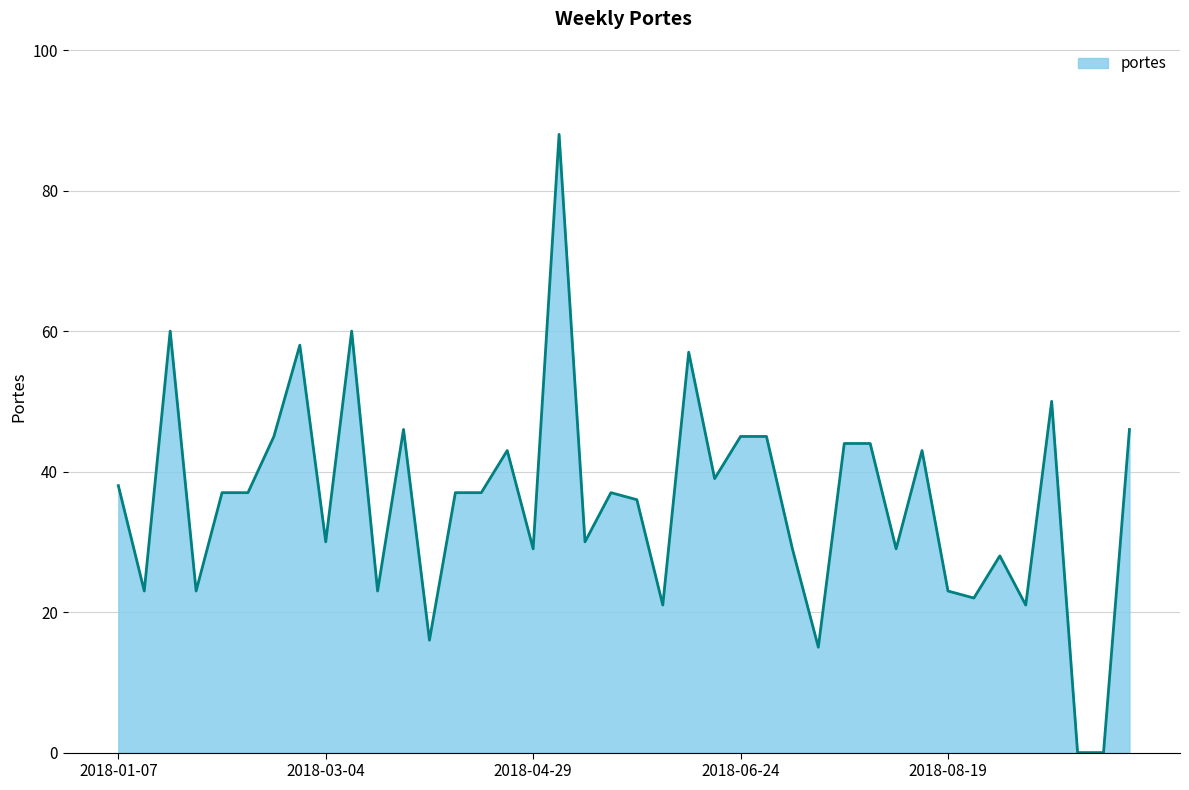

What is the greatest value displayed?

88